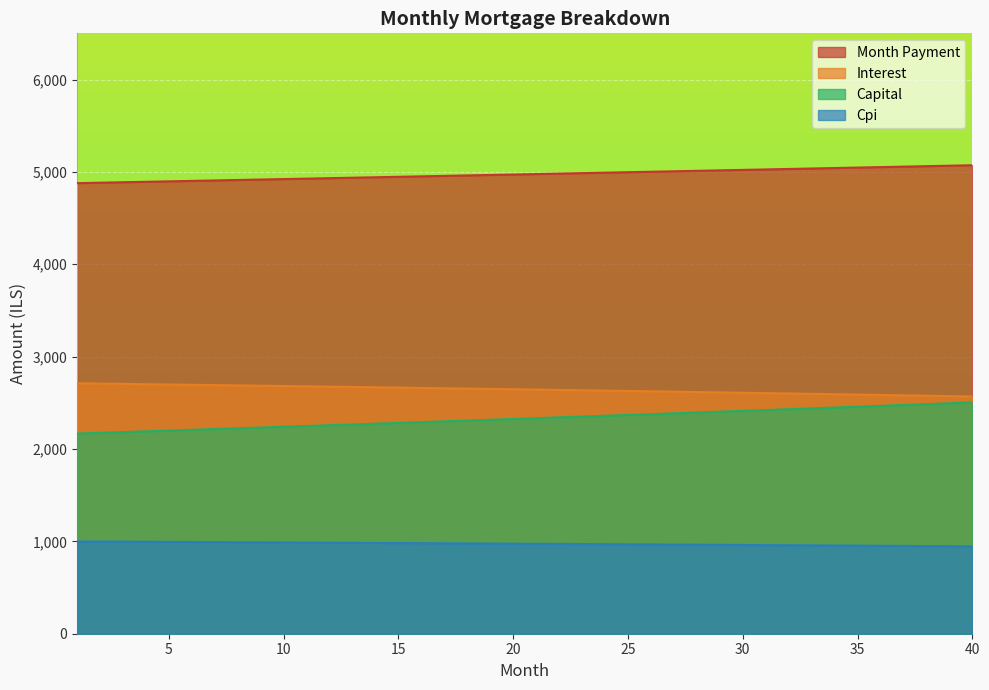

What is the difference between the maximum and minimum values in the capital series?

336.8